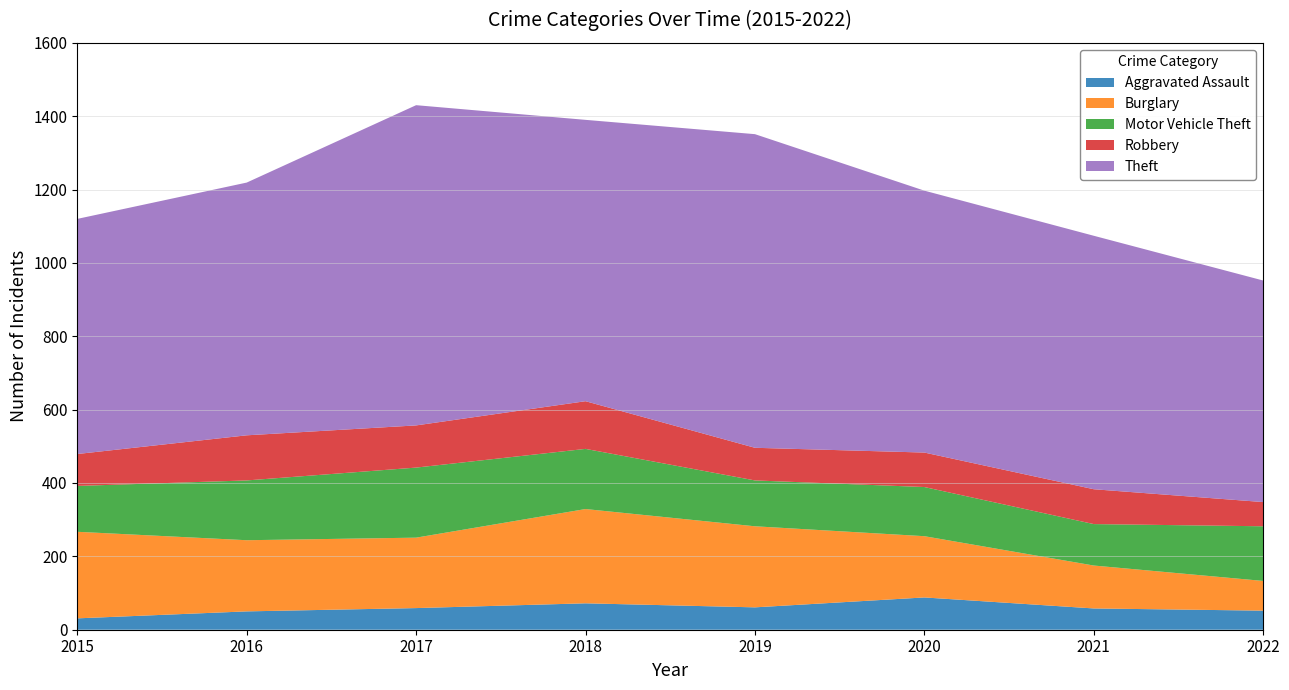

Reading right to left, transcribe all the data shown in this chart.

Aggravated Assault: 2022=52	2021=58	2020=88	2019=61	2018=72	2017=59	2016=50	2015=31
Burglary: 2022=81	2021=117	2020=167	2019=221	2018=257	2017=192	2016=194	2015=236
Motor Vehicle Theft: 2022=149	2021=113	2020=134	2019=125	2018=164	2017=191	2016=163	2015=125
Robbery: 2022=66	2021=95	2020=94	2019=89	2018=130	2017=115	2016=123	2015=87
Theft: 2022=604	2021=691	2020=714	2019=855	2018=767	2017=873	2016=689	2015=641